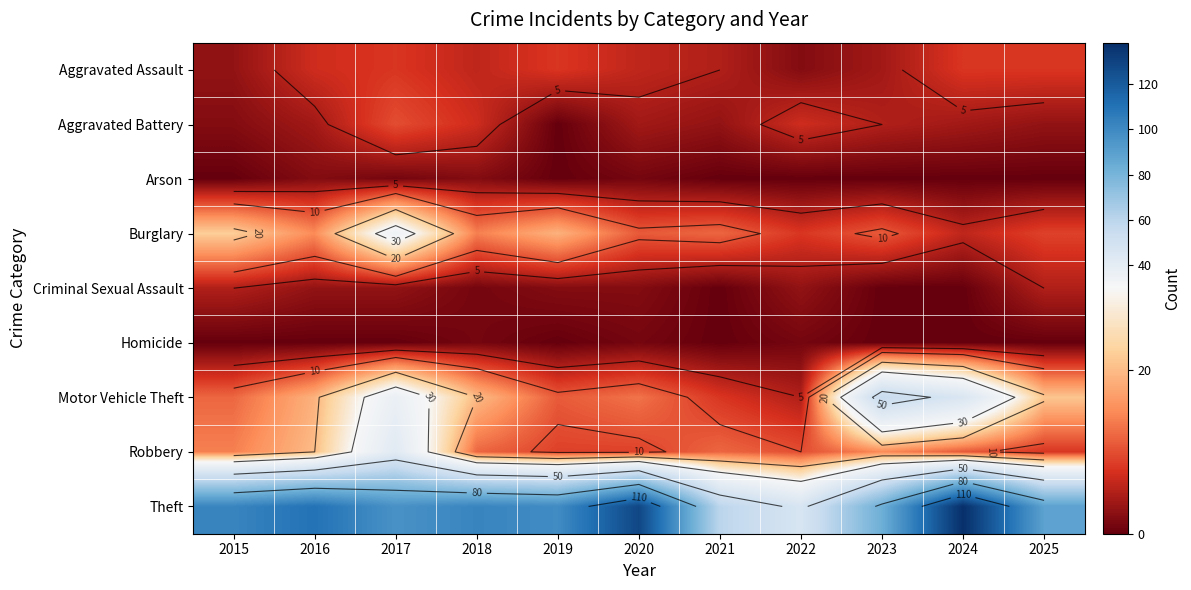

How many values in the Aggravated Assault series are below 6?

4